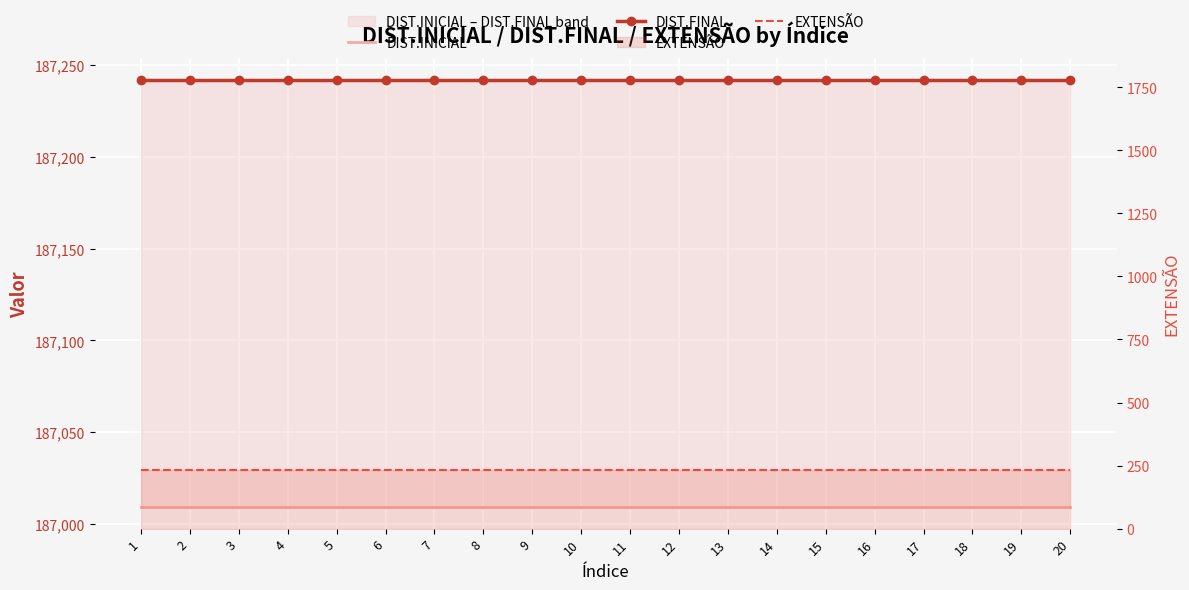

Is this an area chart (filled region under the line)?

No